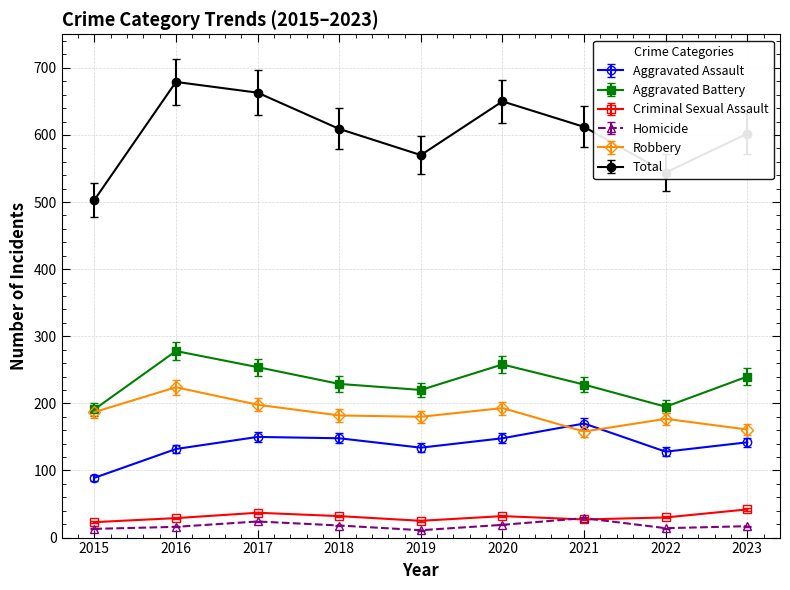

At how many categories does at least one series exceed 466?

9